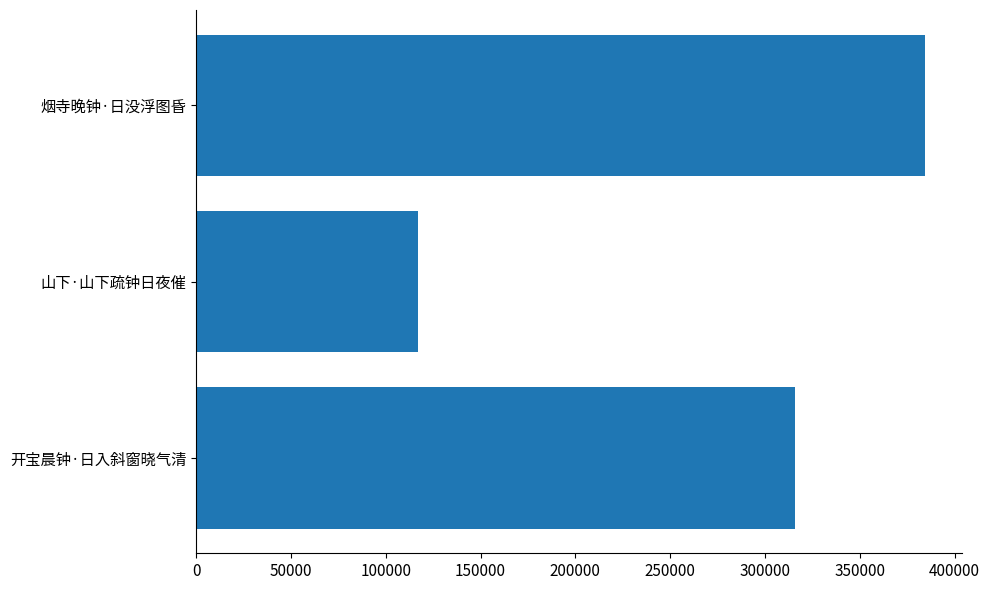

Are the bars horizontal?

Yes